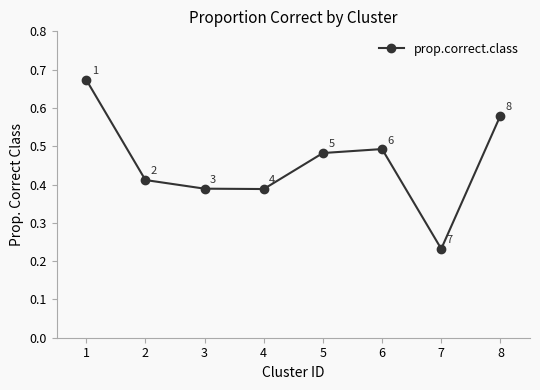

Which category has the lowest value across all series?

7